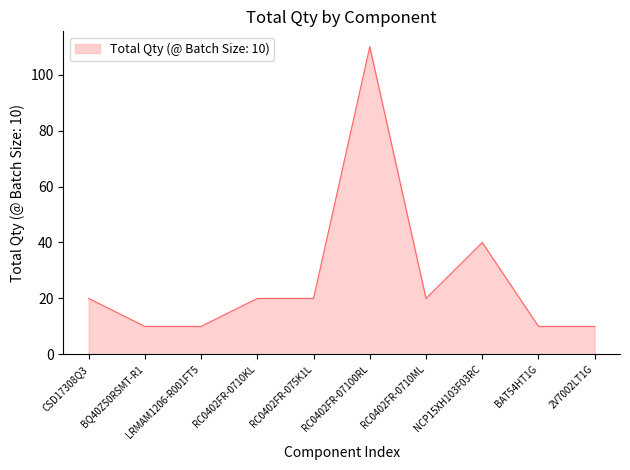

Reading left to right, transcribe all the data shown in this chart.

CSD17308Q3=20	BQ40Z50RSMT-R1=10	LRMAM1206-R001FT5=10	RC0402FR-0710KL=20	RC0402FR-075K1L=20	RC0402FR-07100RL=110	RC0402FR-0710ML=20	NCP15XH103F03RC=40	BAT54HT1G=10	2V7002LT1G=10